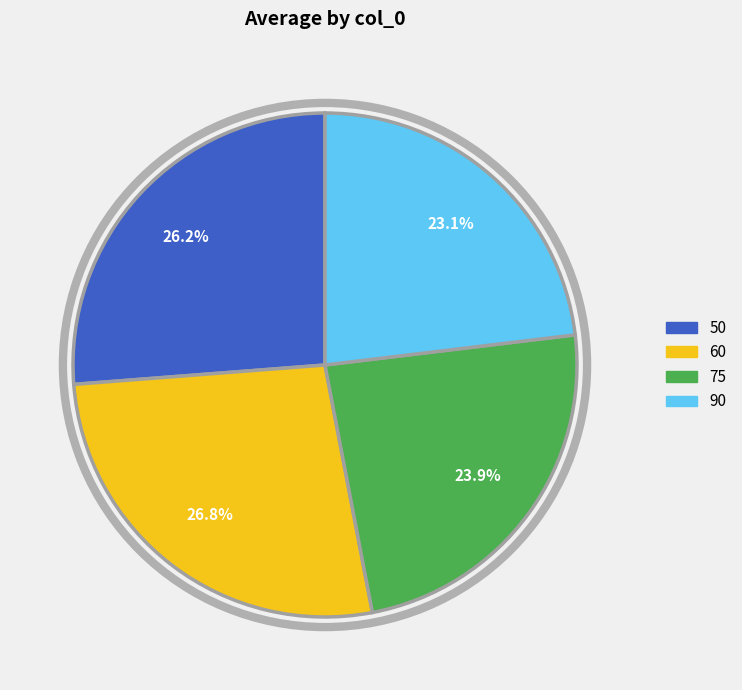

Rank the categories by value from highest to lowest.

60, 50, 75, 90